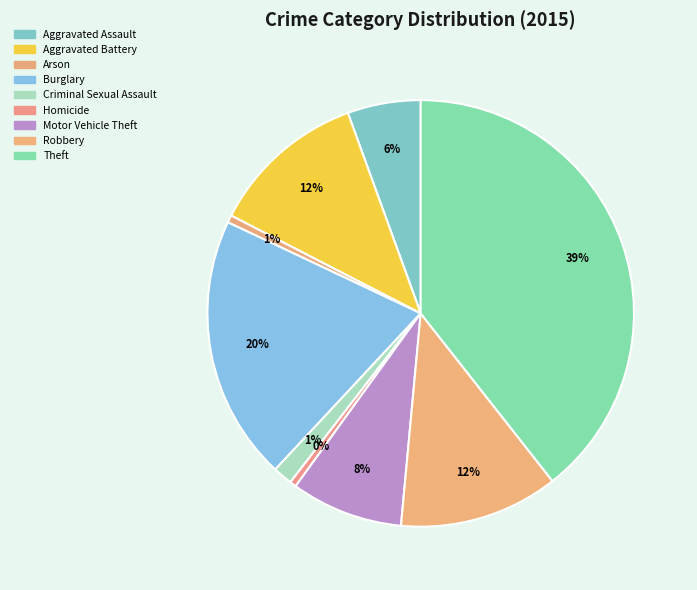

Count the number of slices in the pie.

9